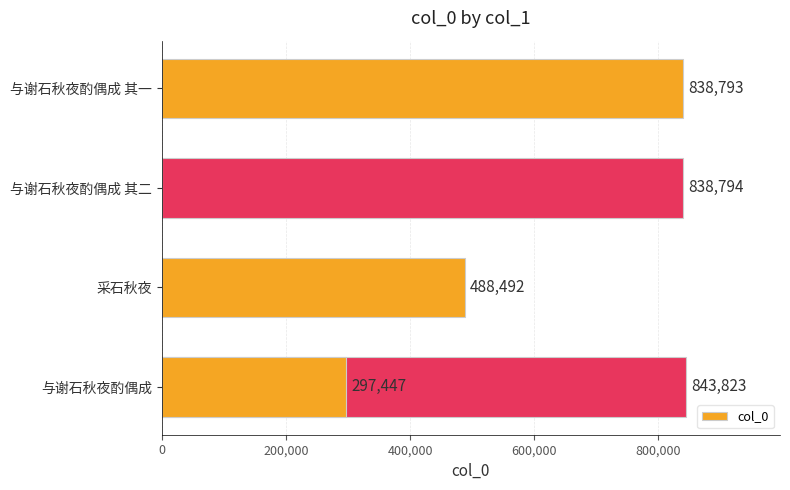

The value at 与谢石秋夜酌偶成 其二 is 335856. True or false?

False